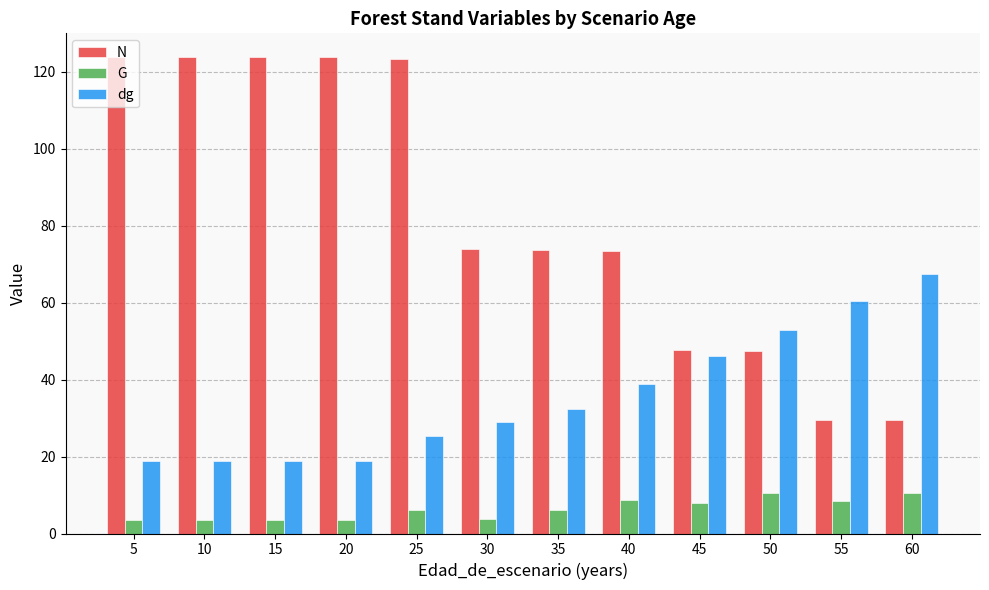

Rank the series at 20 from lowest to highest value.

G, dg, N